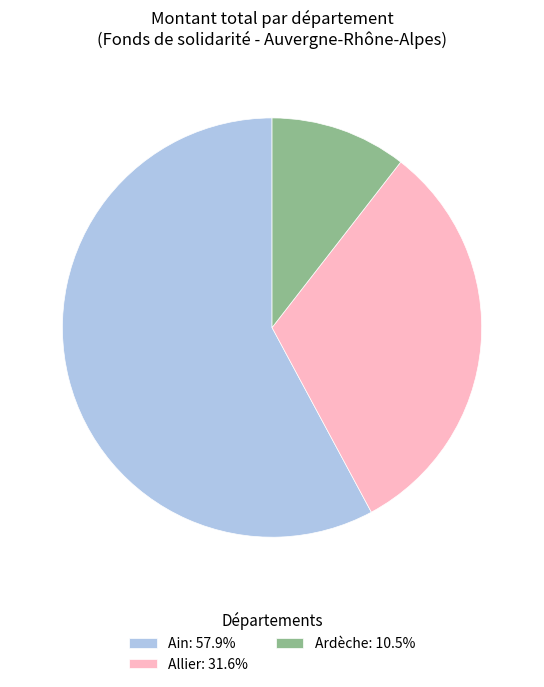

Count the number of slices in the pie.

3